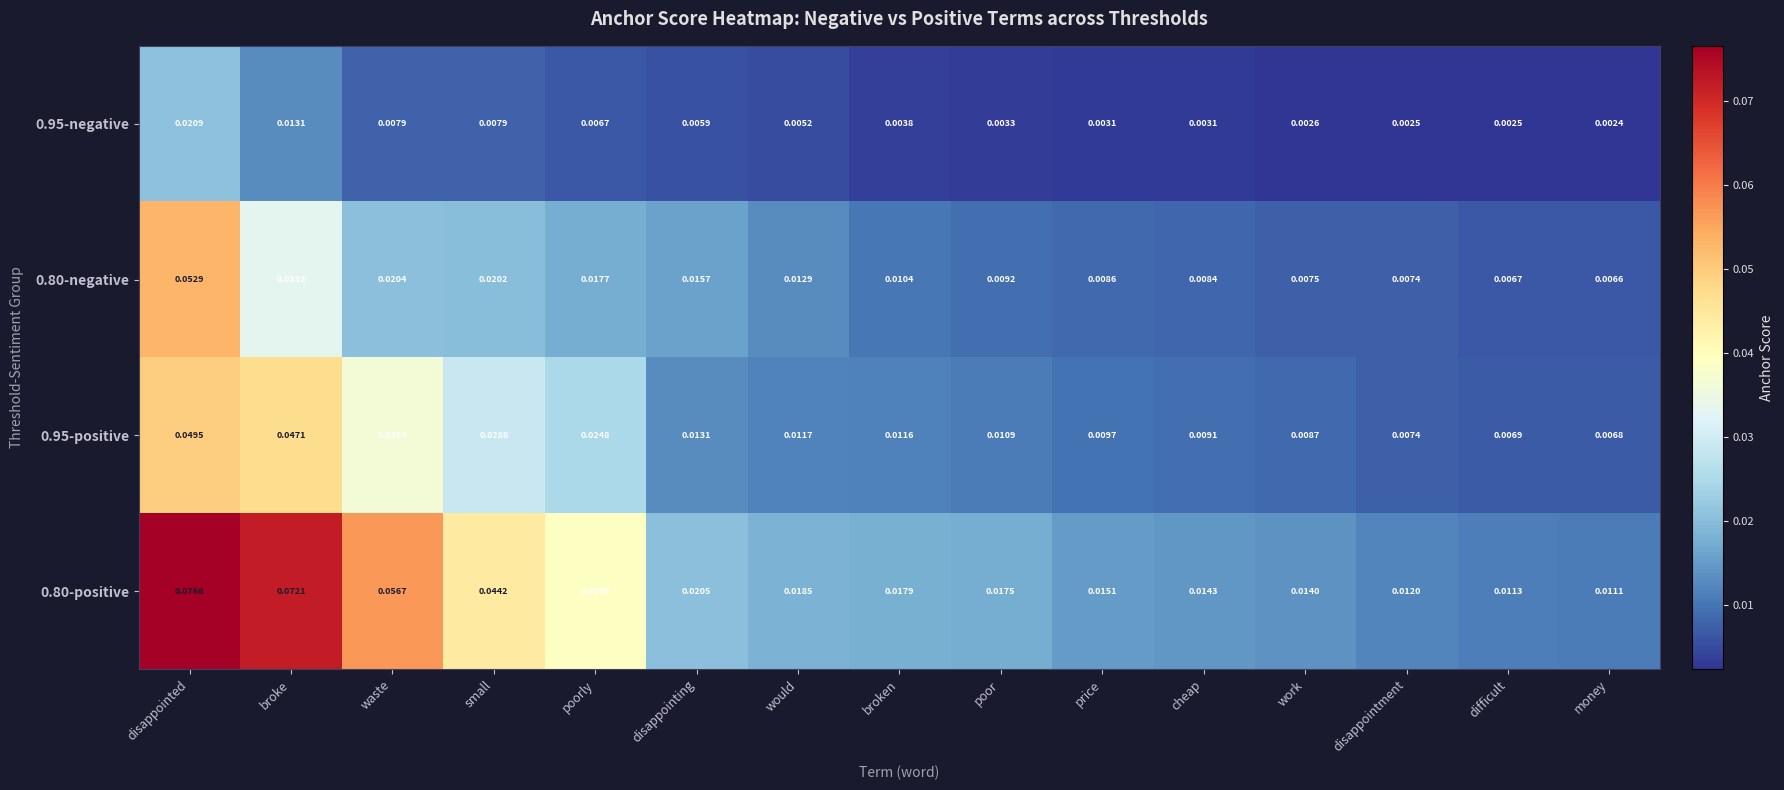

Is the value of 0.95-positive at money greater than the value of 0.80-positive at price?

No